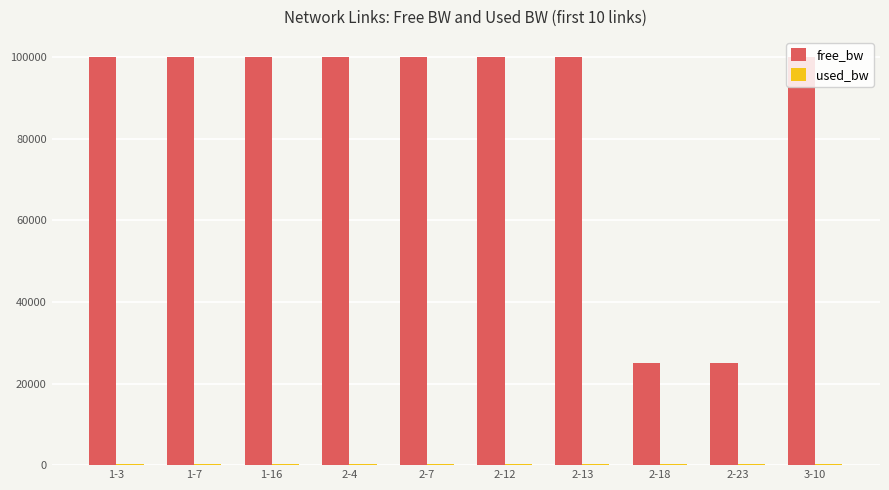

What is the spread (max minus min) of values at 2-7?

99807.8